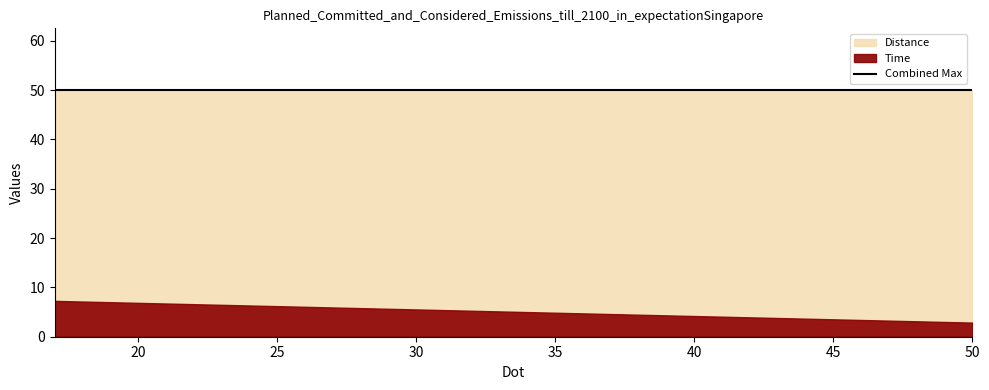

Is it true that Distance equals 50.0 at 17?

True